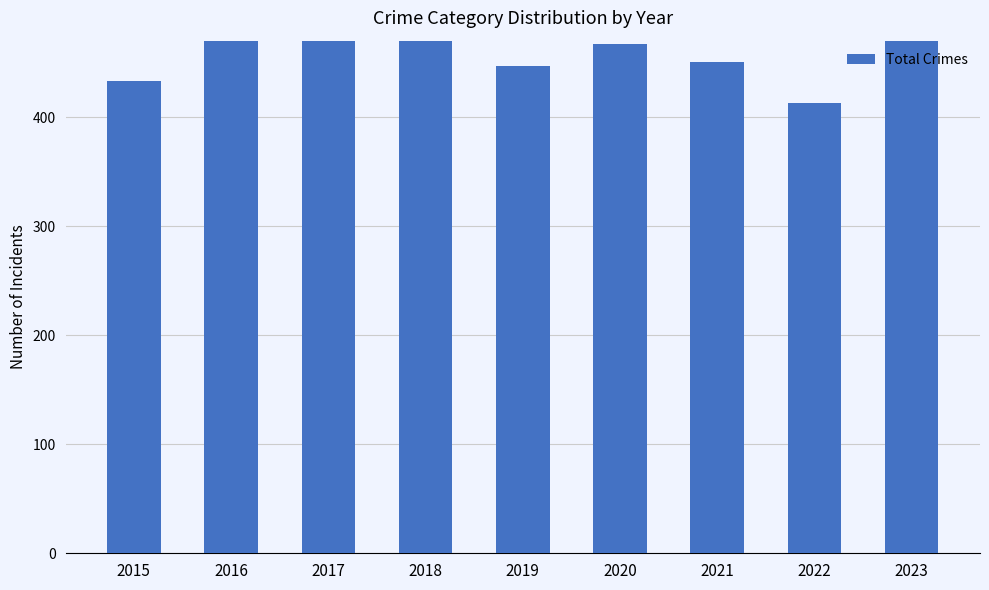

Is it true that the value at 2021 is 450?

True